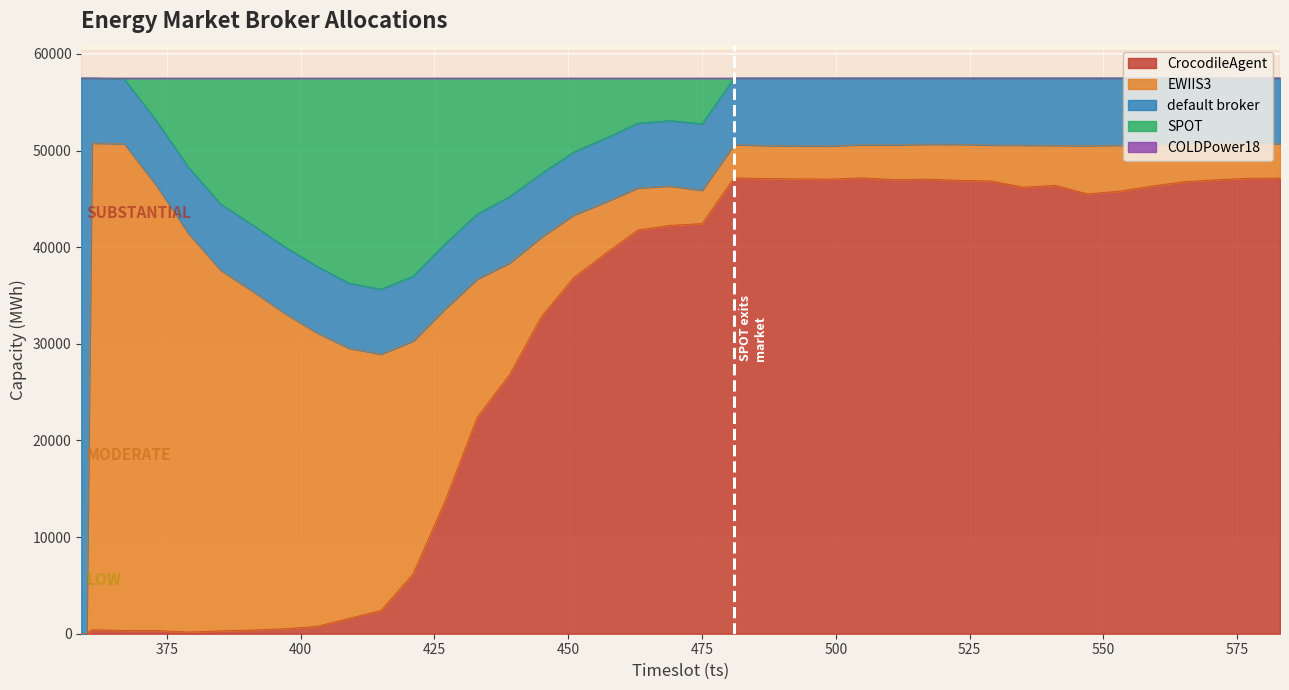

What is the sum of the EWIIS3 values at 439 and 409?

39543